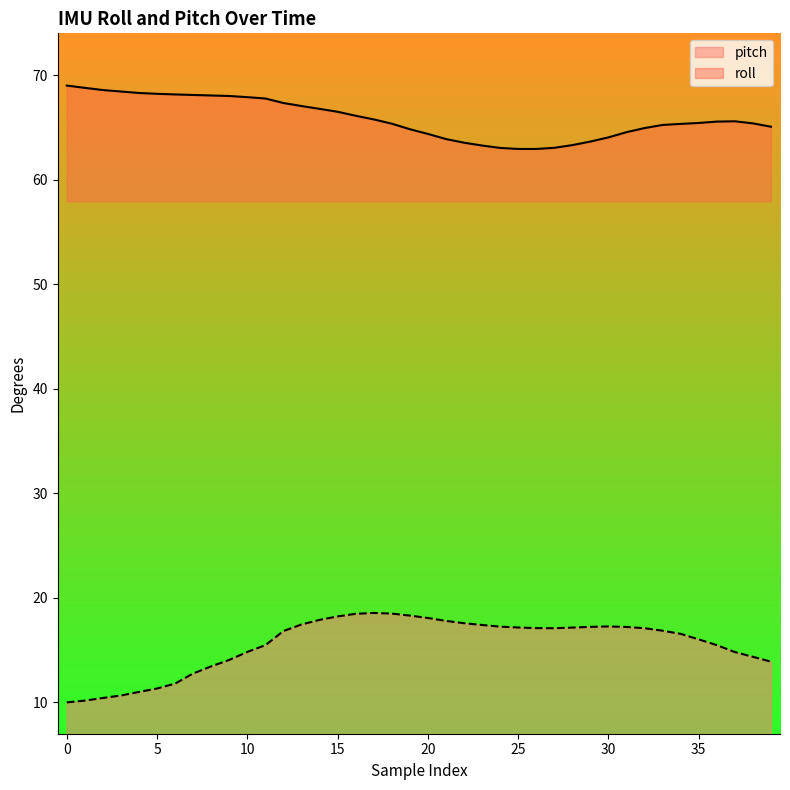

Rank the categories by roll value from lowest to highest.

25, 26, 24, 27, 23, 28, 22, 29, 21, 30, 20, 31, 19, 32, 39, 33, 34, 18, 38, 35, 36, 37, 17, 16, 15, 14, 13, 12, 11, 10, 9, 8, 7, 6, 5, 4, 3, 2, 1, 0